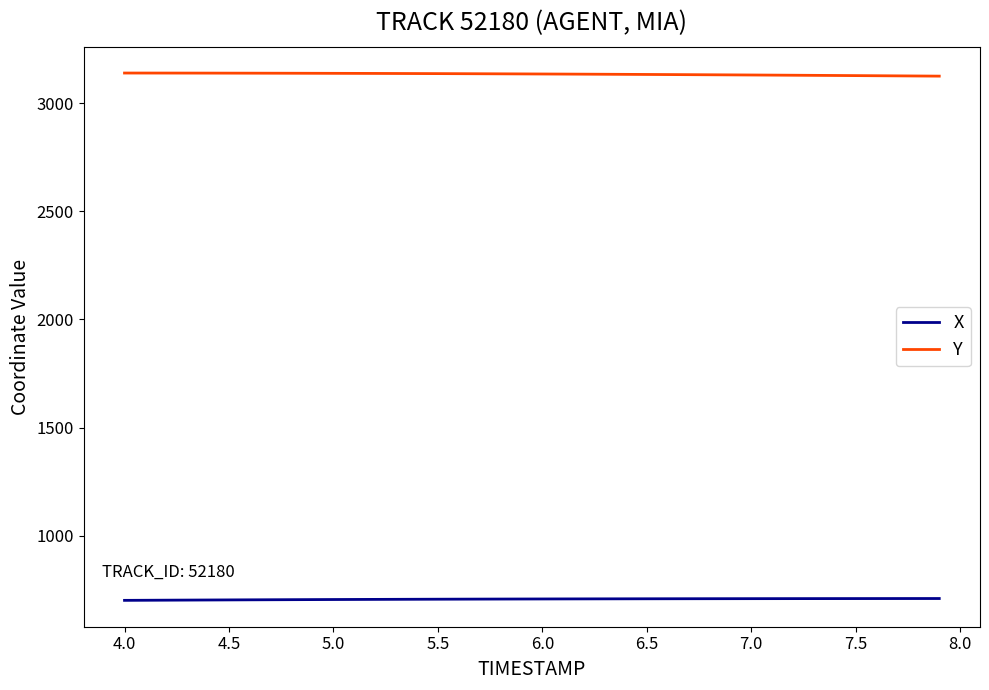

List the series in order of their overall mean, highest first.

Y, X